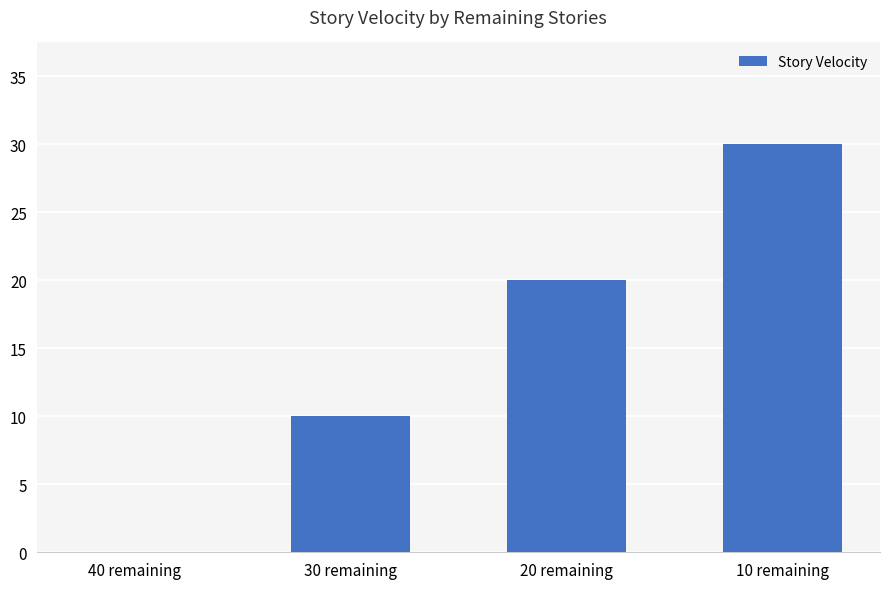

What is the sum of all values?

60